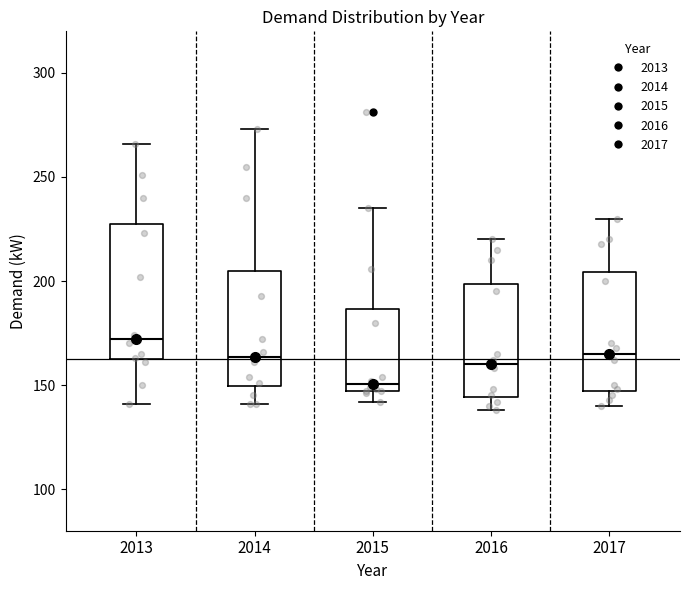

Reading left to right, read every box against the y-axis: the position of its median line, the range the box covers, and the ends of its whiskers. The values are not printed on the chart, so give them approximately, as read against the axis.

2013: median 170, box 165 to 225, whiskers 140 to 265
2014: median 165, box 150 to 205, whiskers 140 to 275
2015: median 150, box 145 to 185, whiskers 140 to 235
2016: median 160, box 145 to 200, whiskers 140 to 220
2017: median 165, box 145 to 205, whiskers 140 to 230